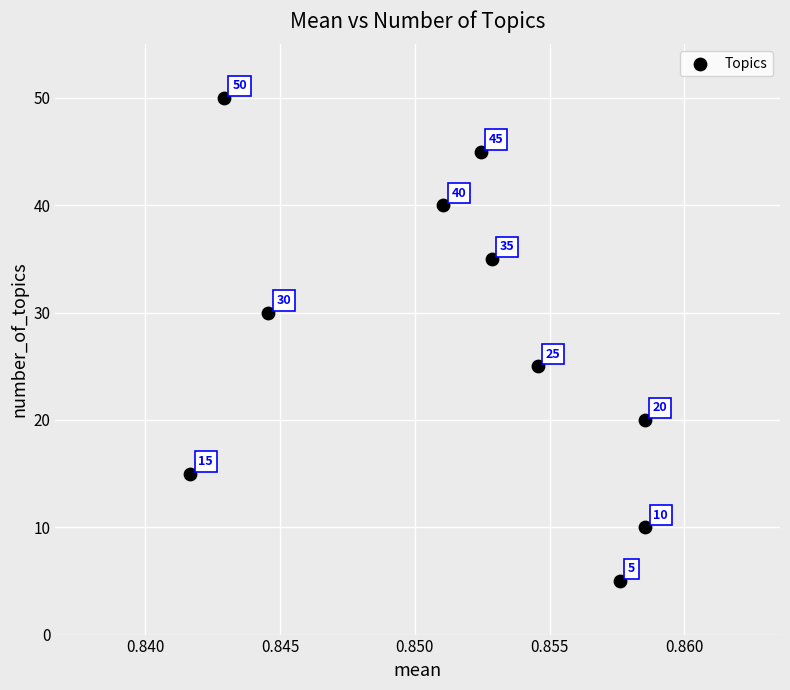

What is the range of Y values (max minus min)?

45